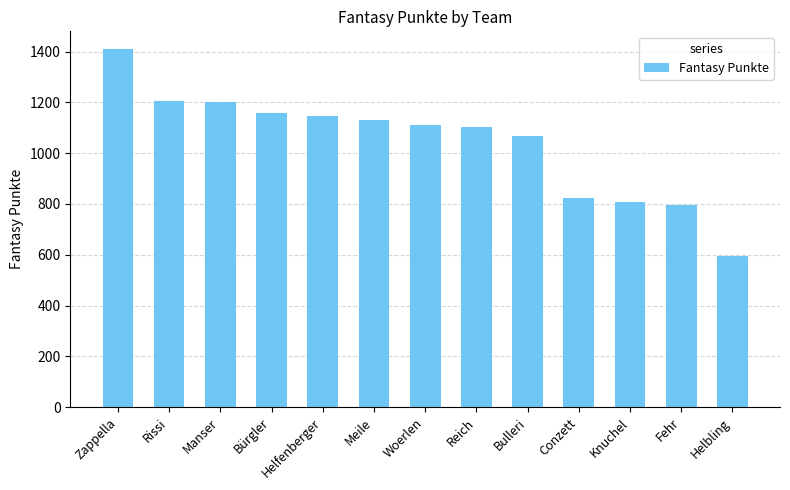

Between Bürgler and Helfenberger, which is larger?

Bürgler